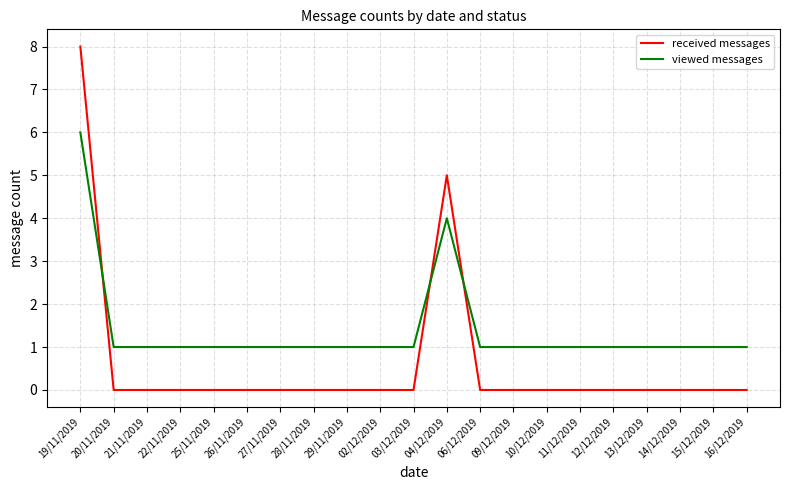

What position from the left is 03/12/2019?

11